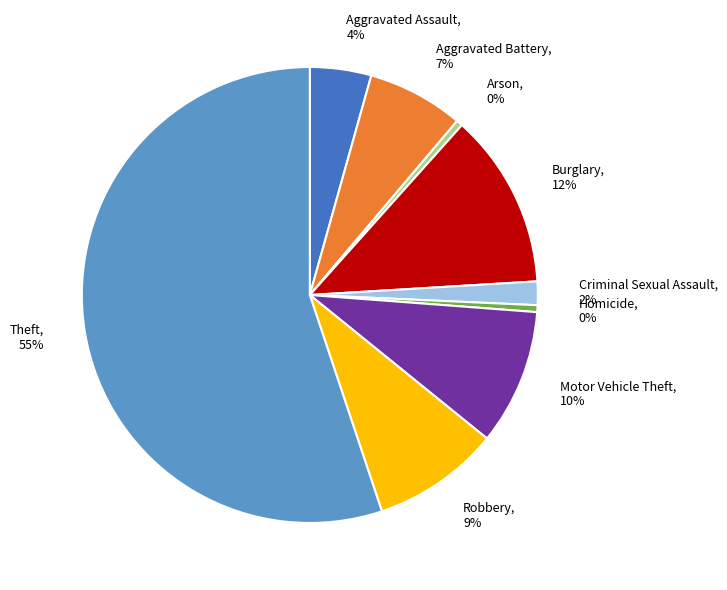

To the nearest percent, what is the combined percentage of Burglary, 12% and Theft, 55%?

68%